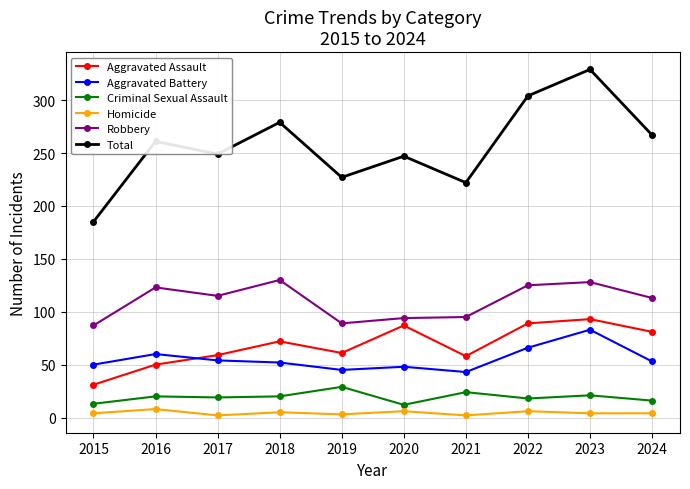

What is the total value across all series at 2018?

558